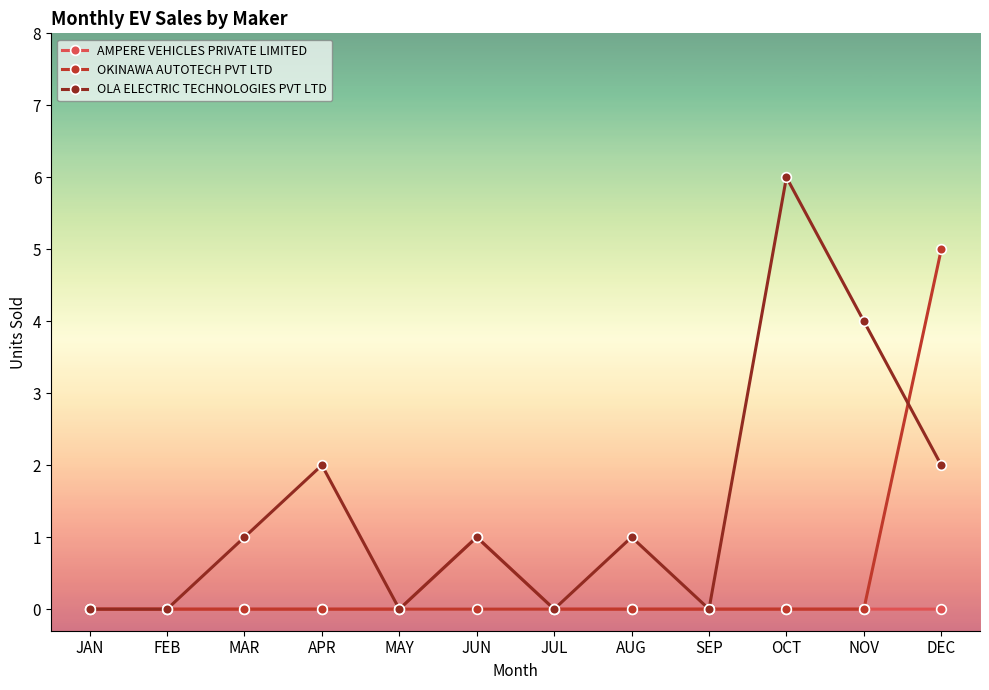

Which series has the widest spread of values?

OLA ELECTRIC TECHNOLOGIES PVT LTD